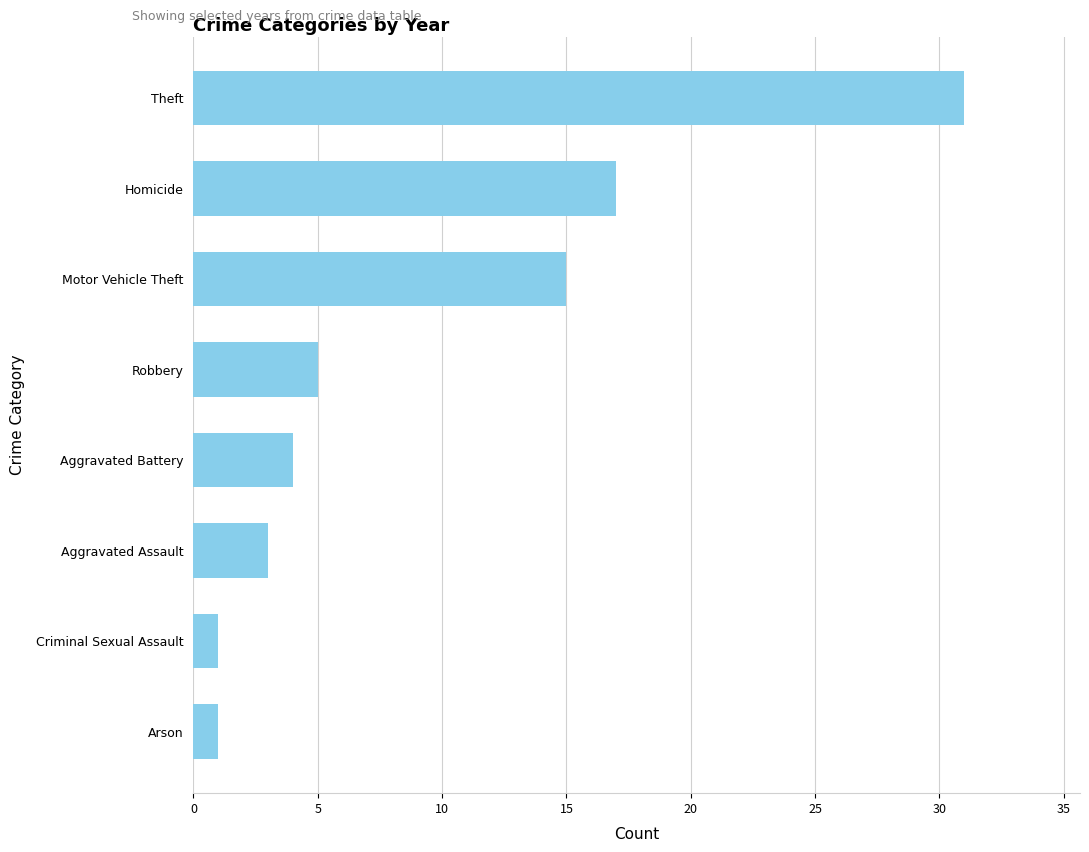

At which category does the chart reach its peak across all series?

Theft